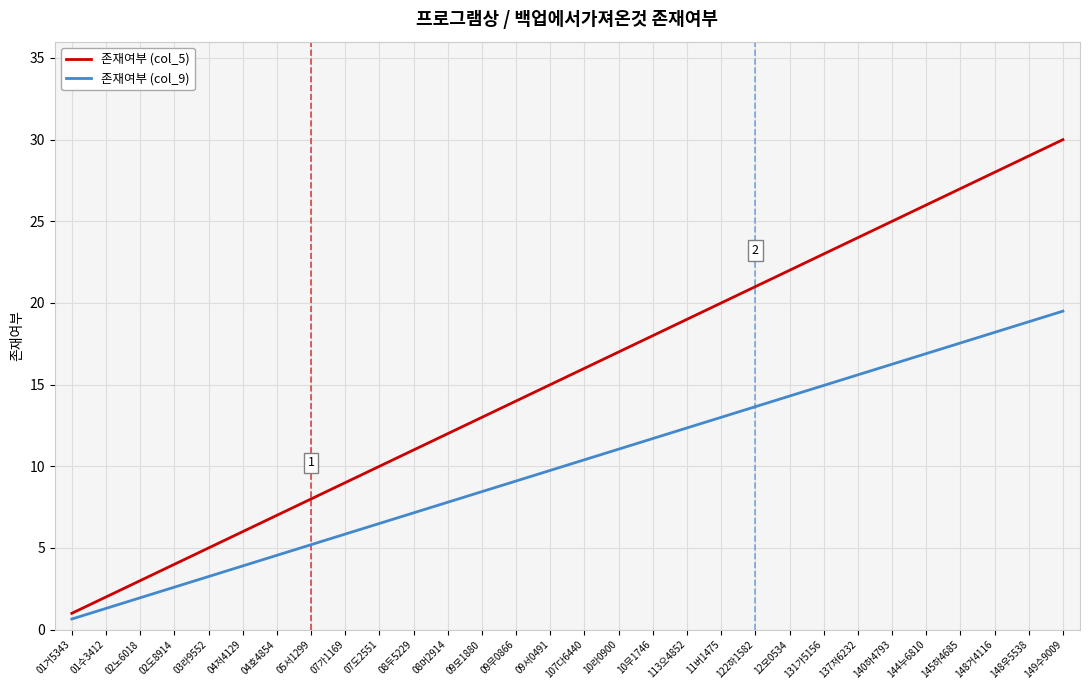

Does the chart display data point markers on the line(s)?

No